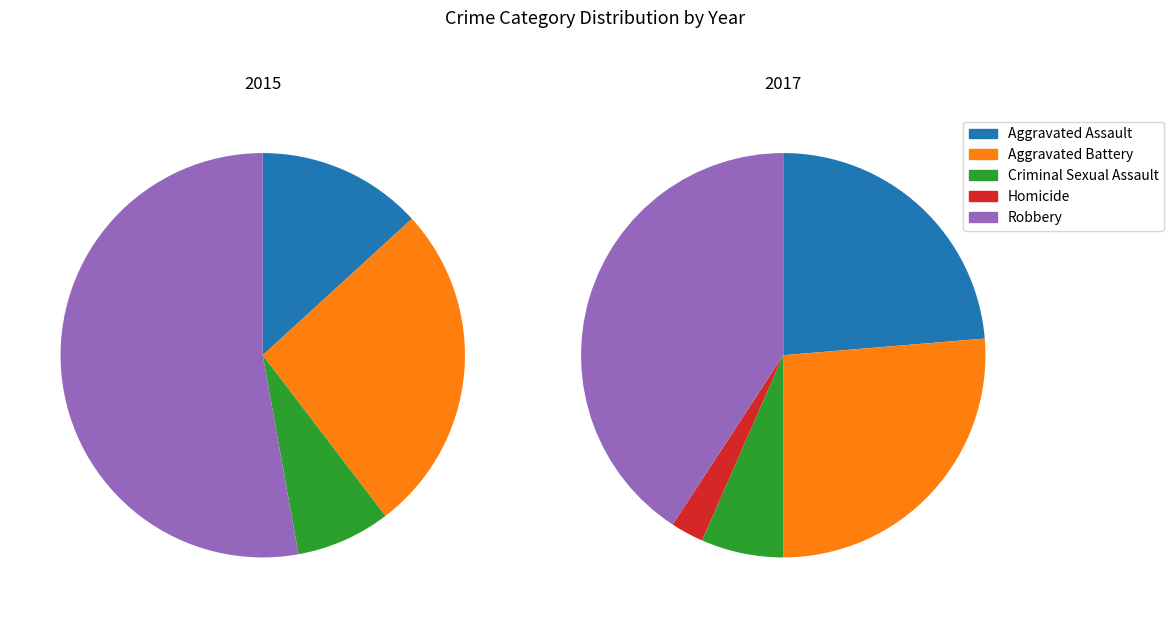

Is 3 the majority of the pie?

No